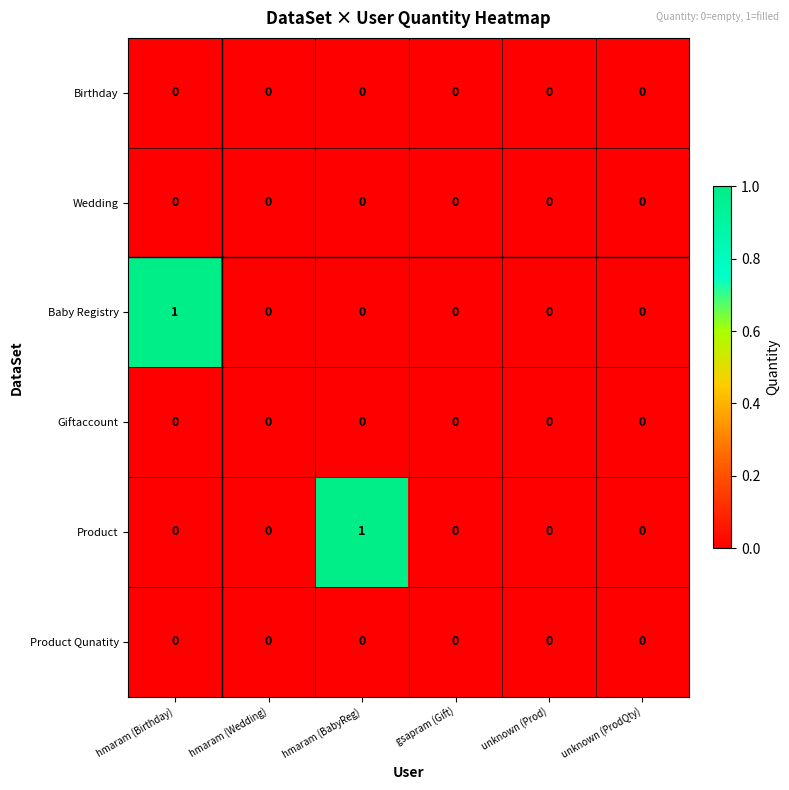

Which series changed the most between hmaram (Wedding) and hmaram (BabyReg)?

Product